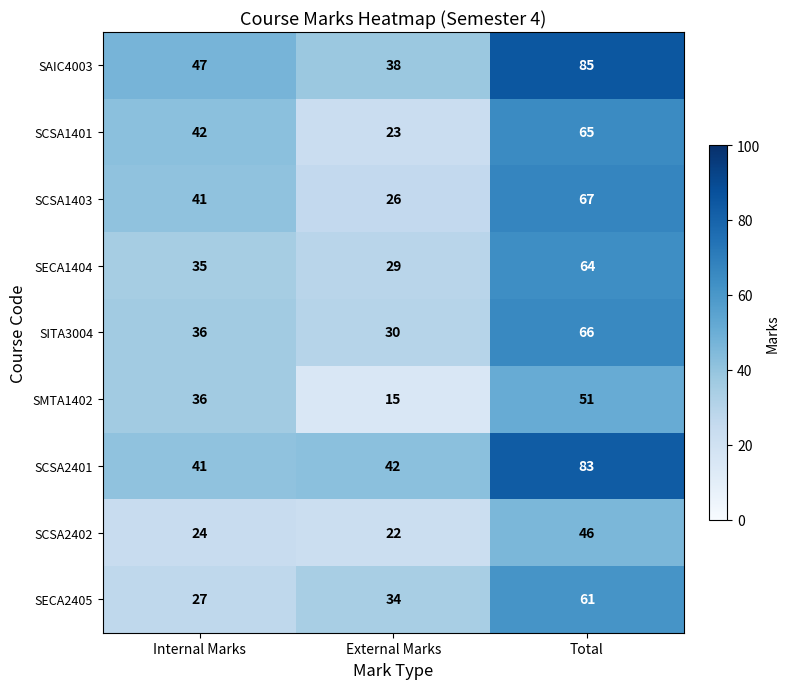

Which series has the largest range (max minus min)?

SAIC4003